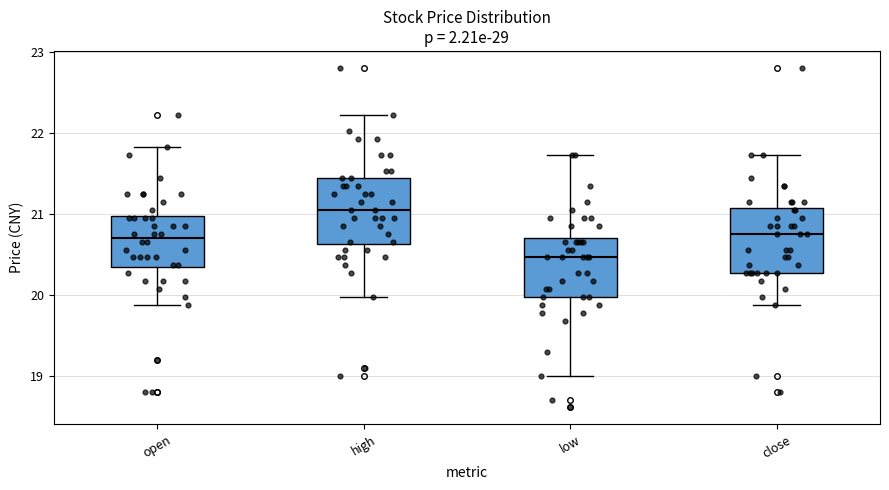

Where is the upper edge of the box for open on the y-axis? The values are not printed on the chart, so give them approximately, as read against the axis.

21.0